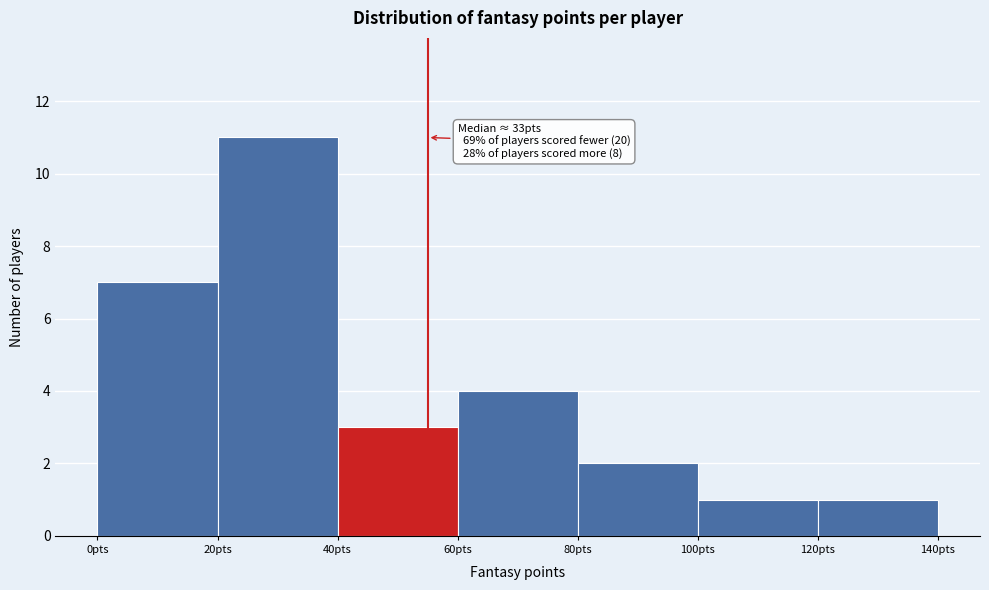

Over which range of the x-axis is the bar tallest?

20 to 40